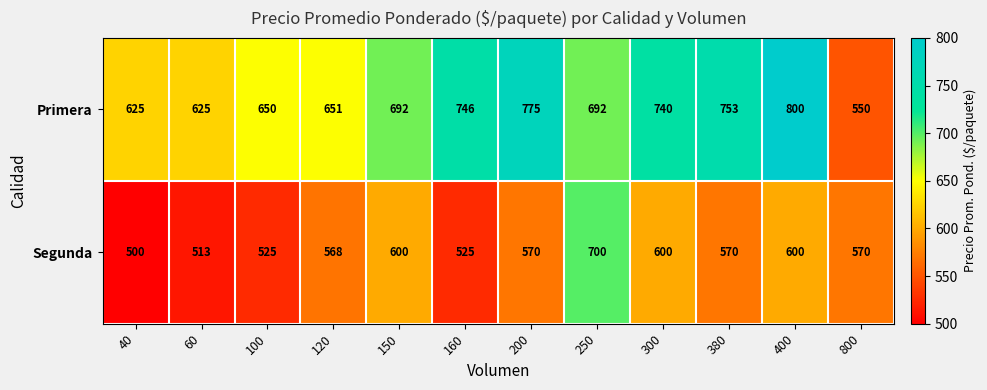

What is the maximum value shown in the chart?

800